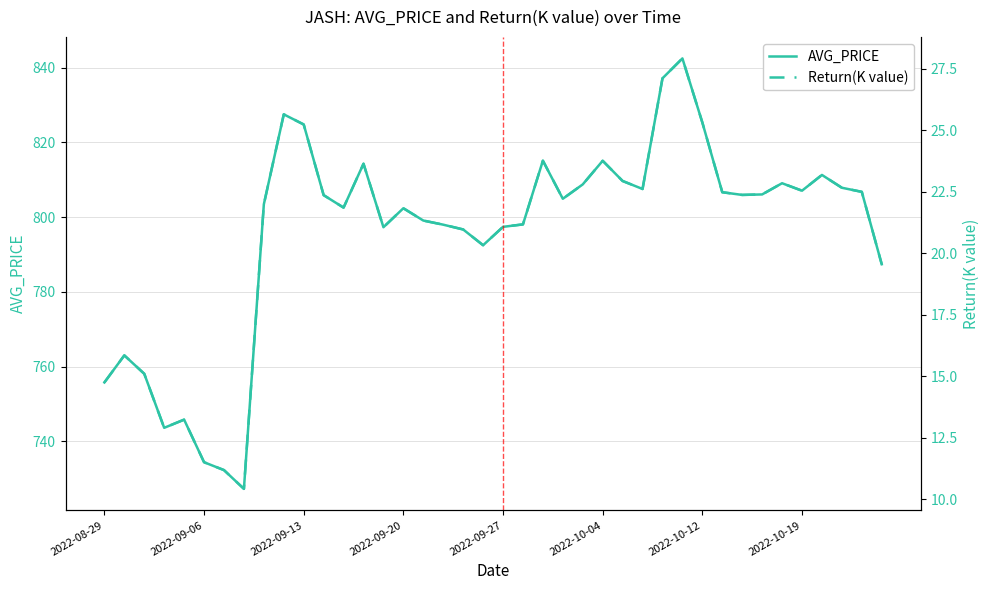

True or false: Return(K value) and AVG_PRICE intersect in this chart.

False